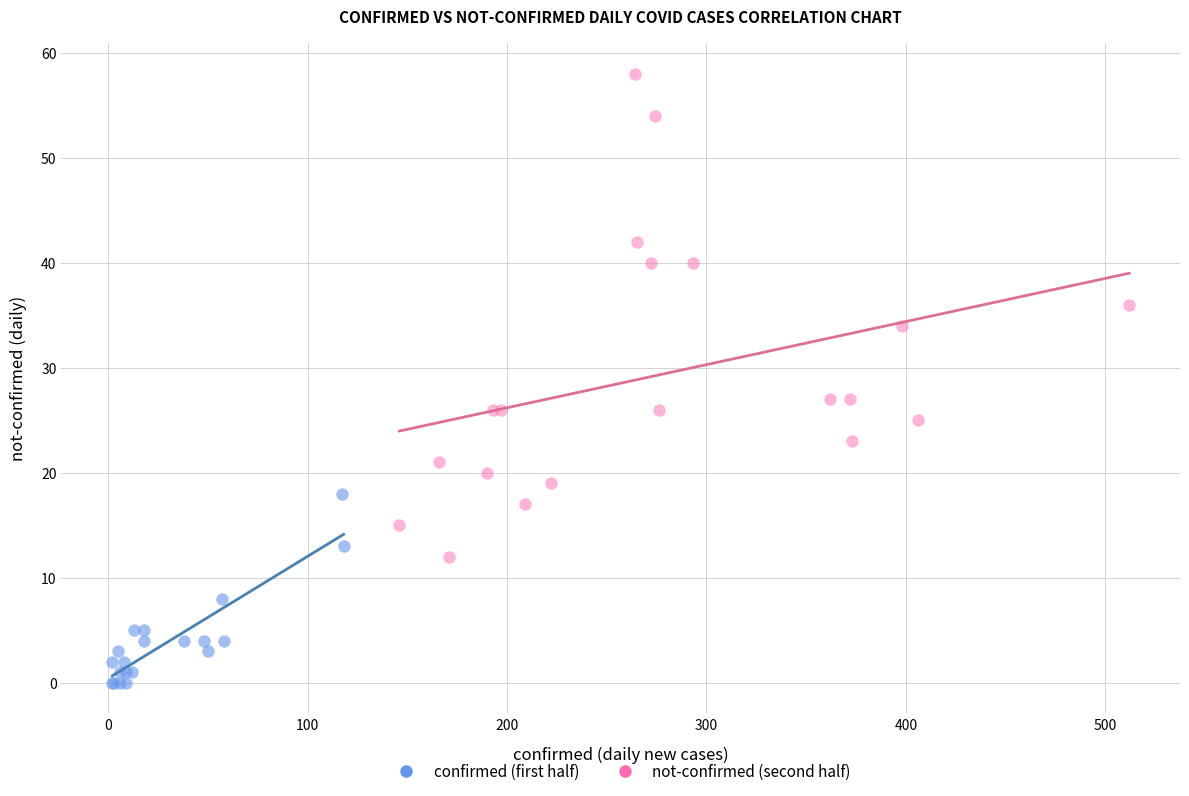

Which series reaches the minimum Y coordinate?

confirmed (first half)